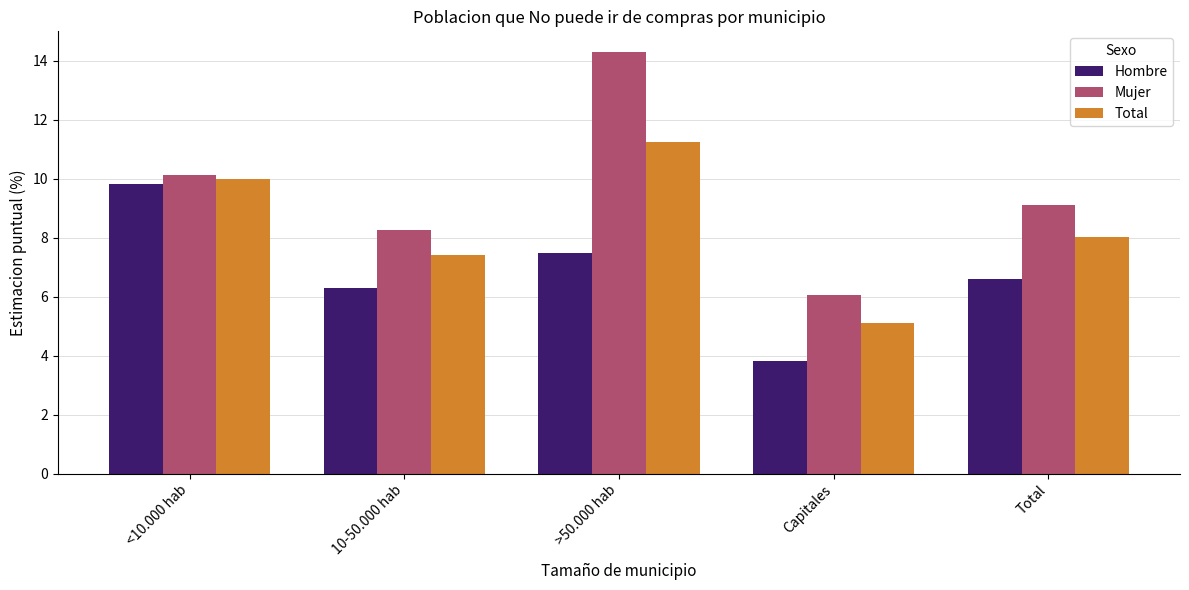

Rank the series at >50.000 hab from highest to lowest value.

Mujer, Total, Hombre